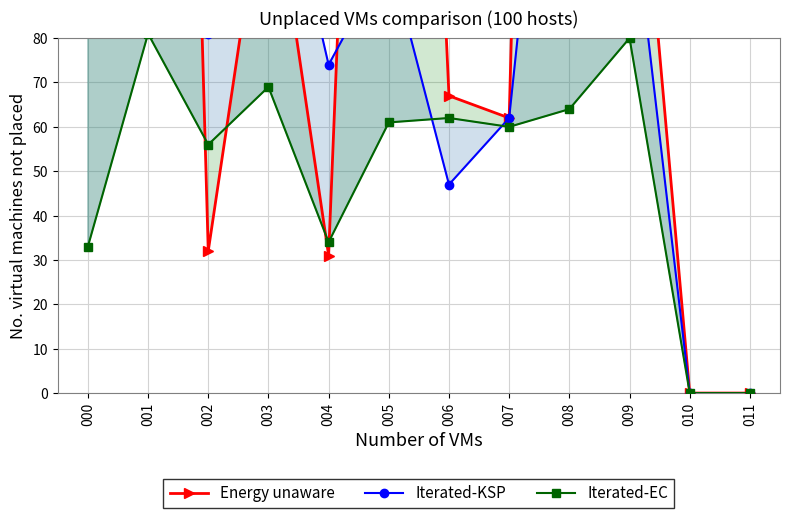

Reading left to right, transcribe all the data shown in this chart.

Energy unaware: 223	512	32	123	31	365	67	62	564	153	0	0
Iterated-KSP: 100	201	81	133	74	99	47	62	191	116	0	0
Iterated-EC: 33	81	56	69	34	61	62	60	64	80	0	0